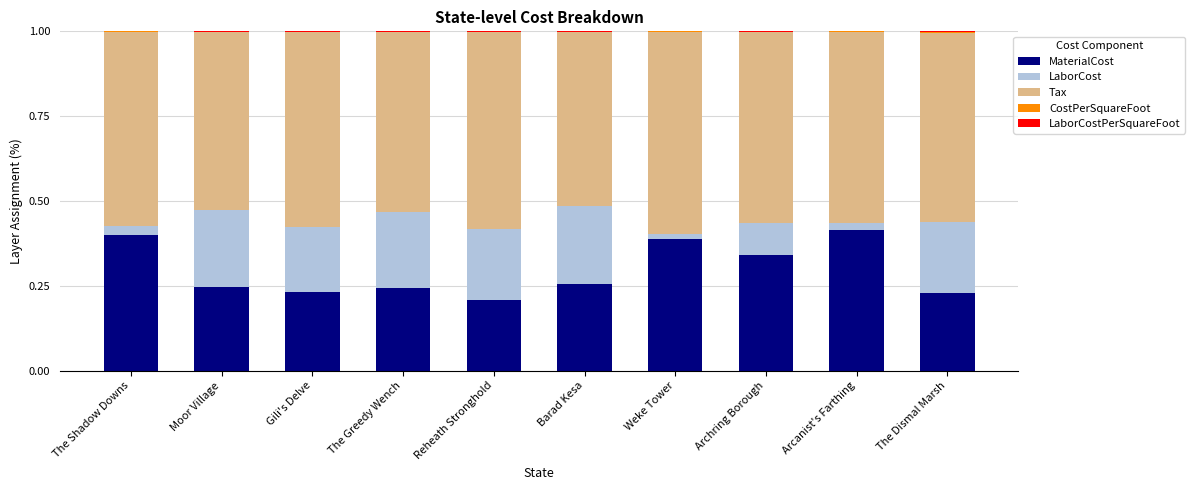

Does the chart contain stacked bars?

Yes